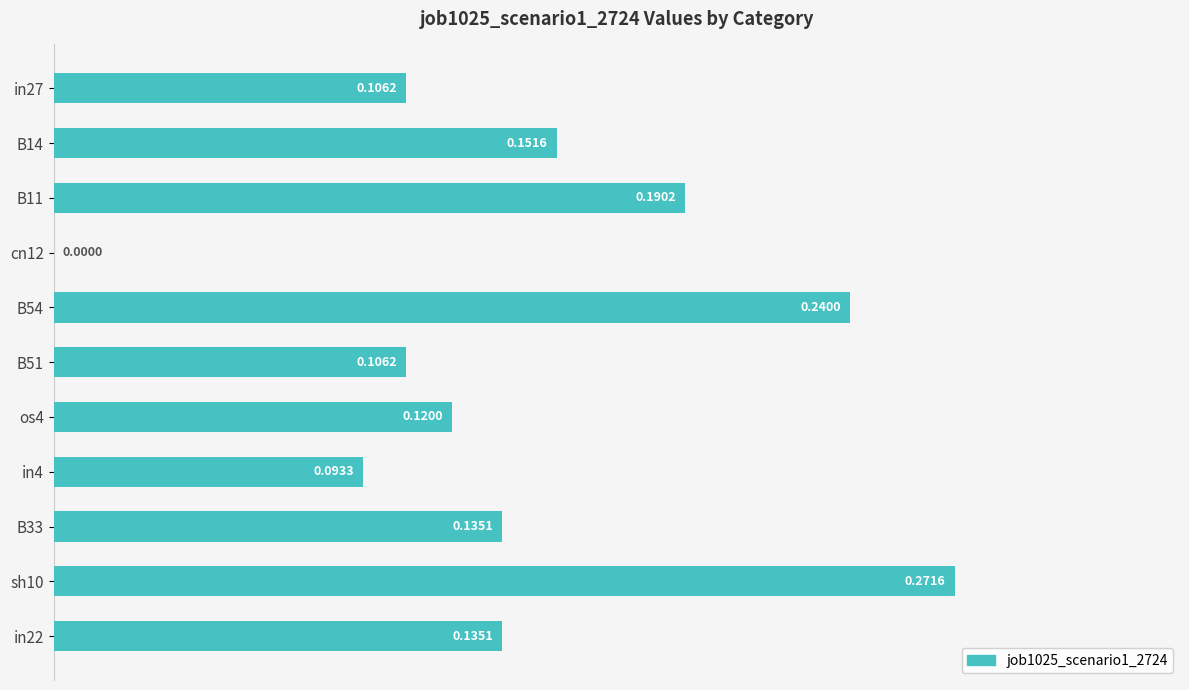

What is the change in value from in4 to sh10?

+0.2